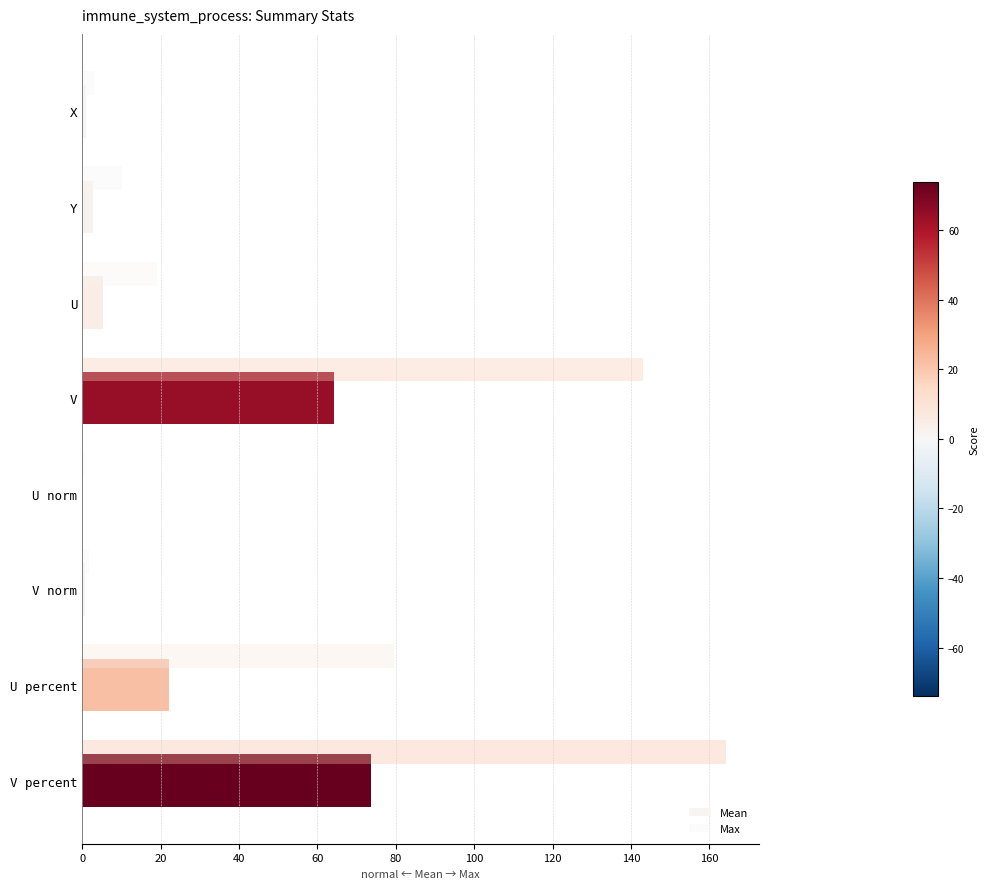

How many categories are shown in the chart?

8